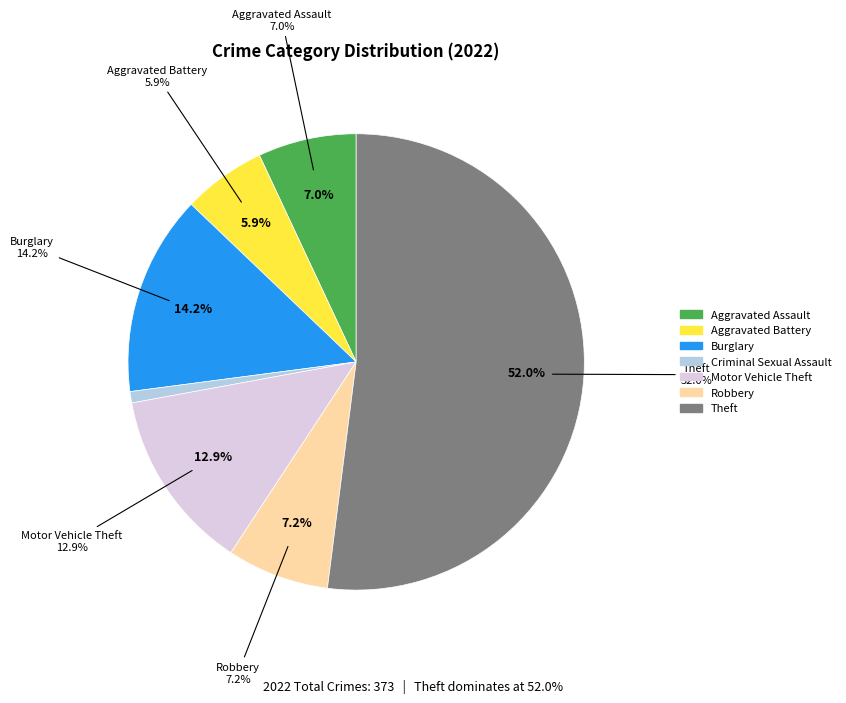

Does Criminal Sexual Assault represent more than half of the total?

No